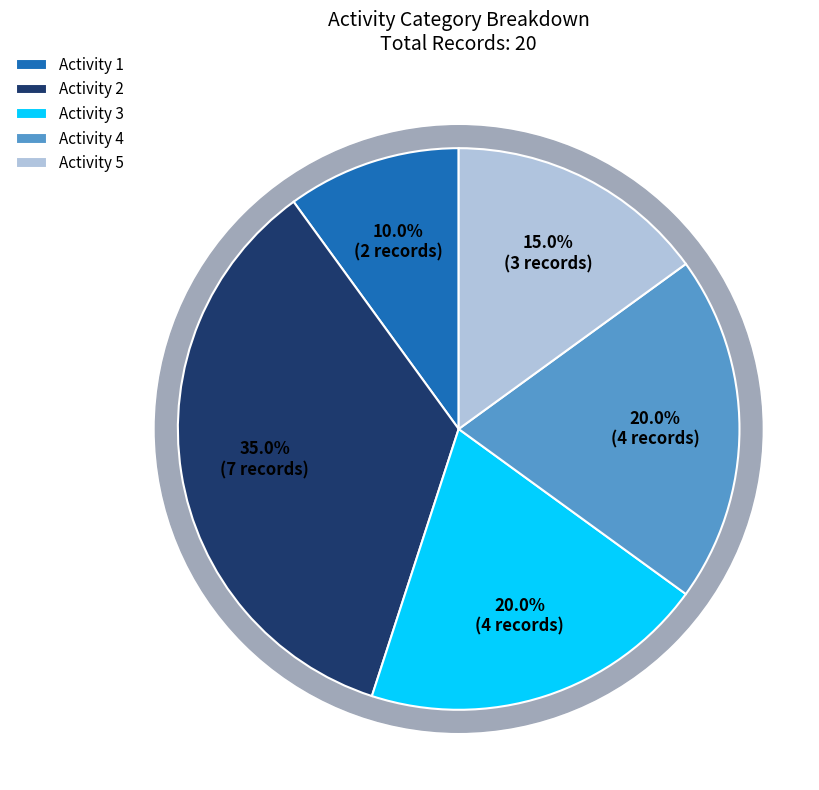

Is it true that Category 1 is 89% of the pie?

False